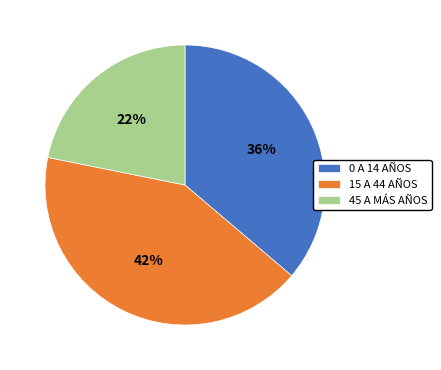

What percentage is the 0 A 14 AÑOS slice, to the nearest percent?

36%